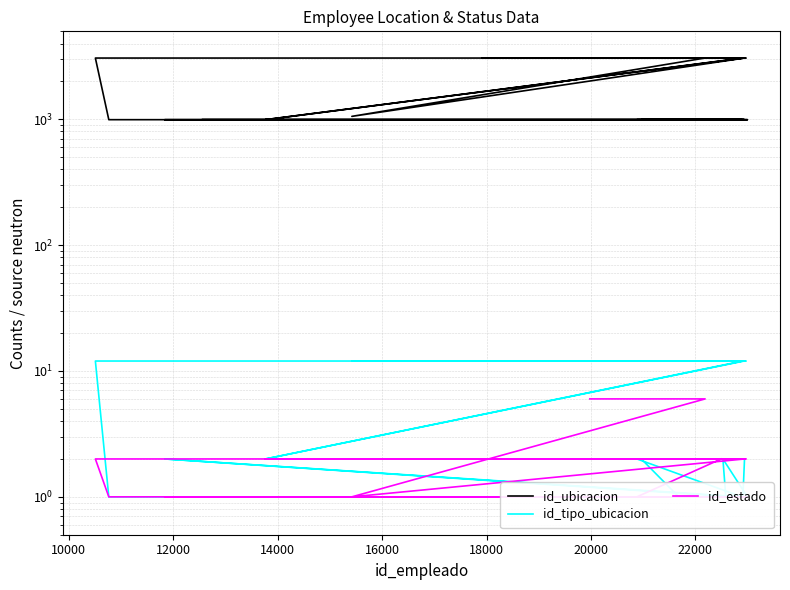

True or false: id_ubicacion and id_tipo_ubicacion cross at least once.

False